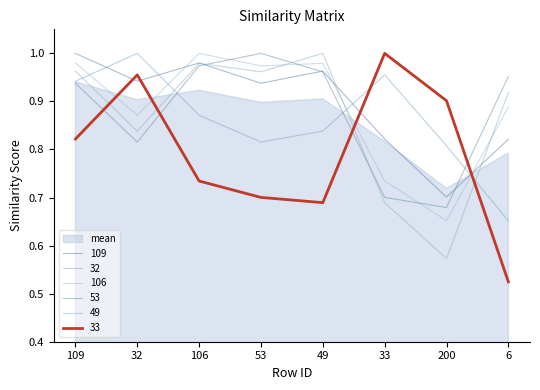

What is the difference between the maximum and minimum values in the 32 series?

0.3